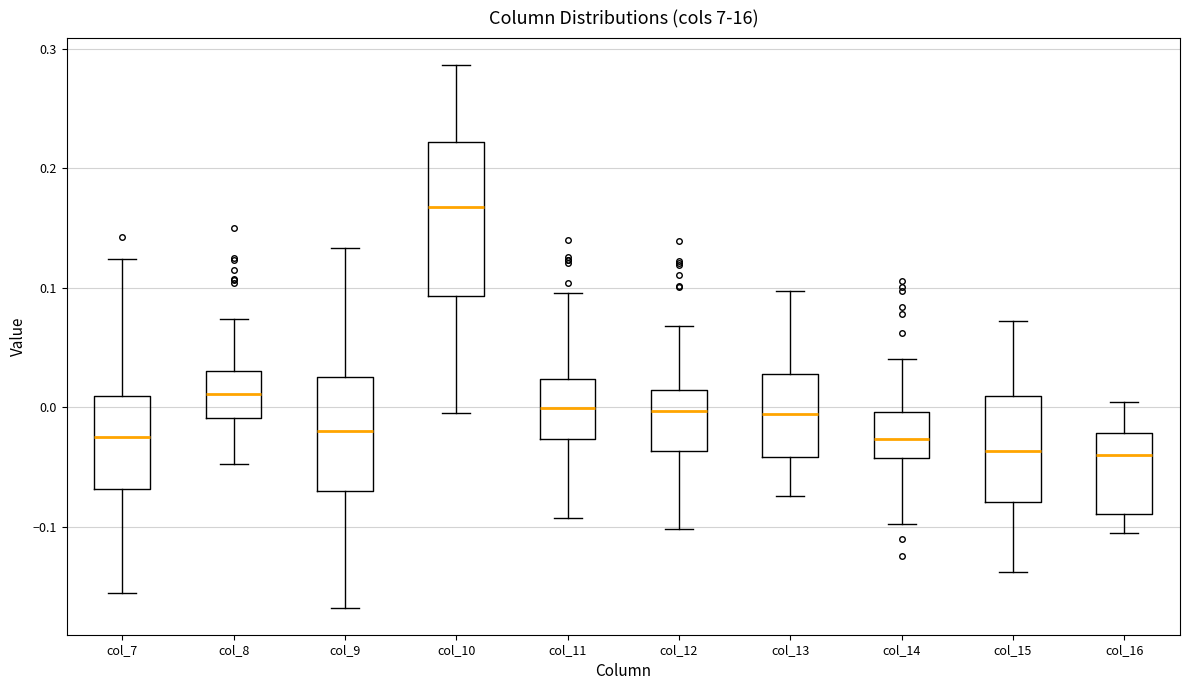

Where is the lower edge of the box for col_13 on the y-axis? The values are not printed on the chart, so give them approximately, as read against the axis.

-0.04